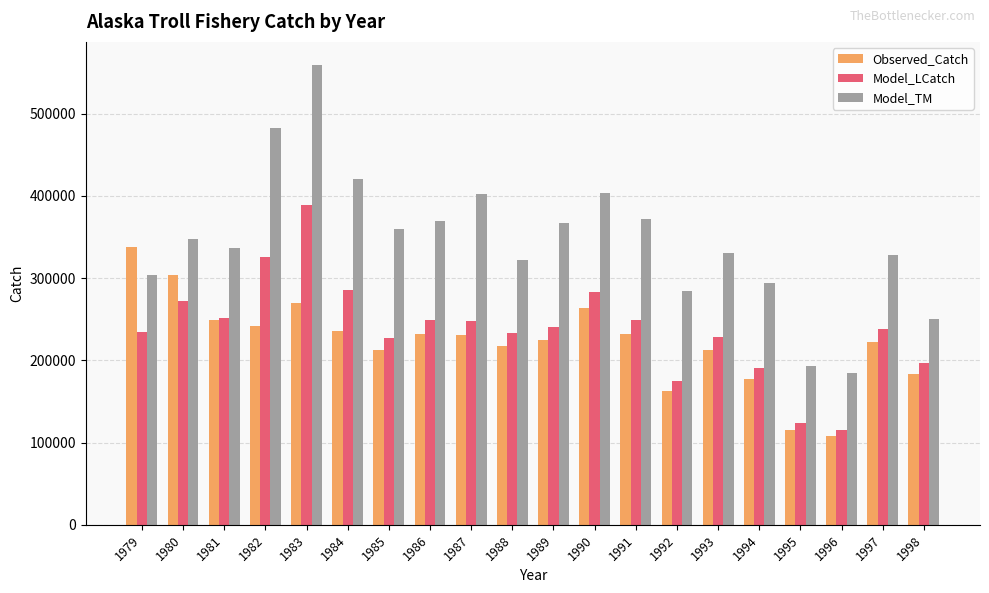

List the series in order of their peak value, lowest first.

Observed_Catch, Model_LCatch, Model_TM